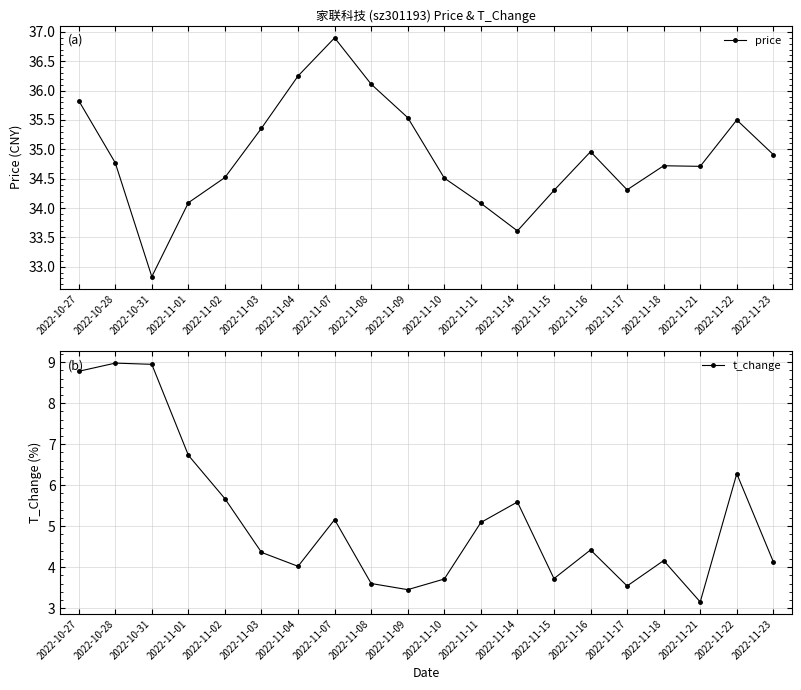

Rank the series by their average value, from lowest to highest.

t_change, price